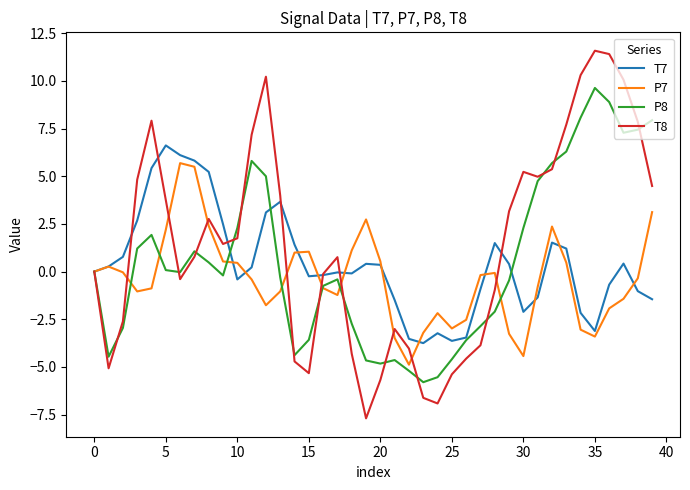

Rank the series by their maximum value, from highest to lowest.

T8, P8, T7, P7